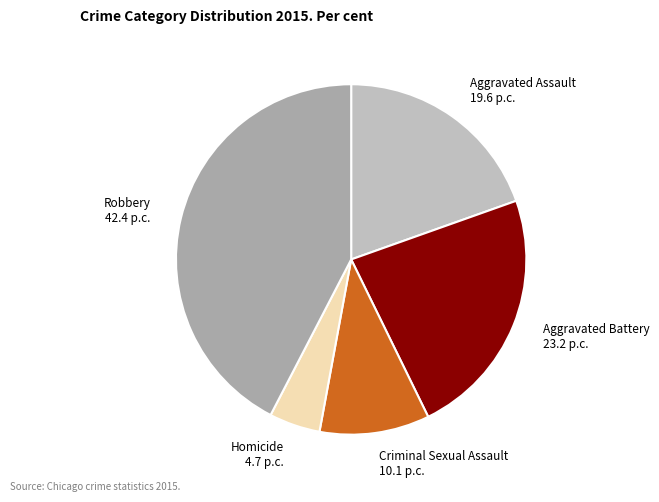

What is the smallest slice in the pie chart?

Homicide